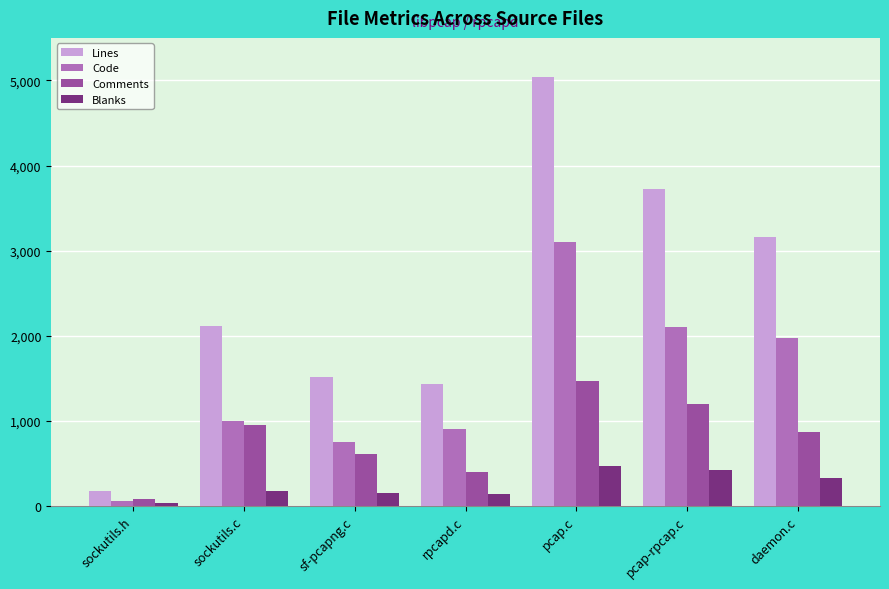

Which category has the highest value in the Comments series?

pcap.c